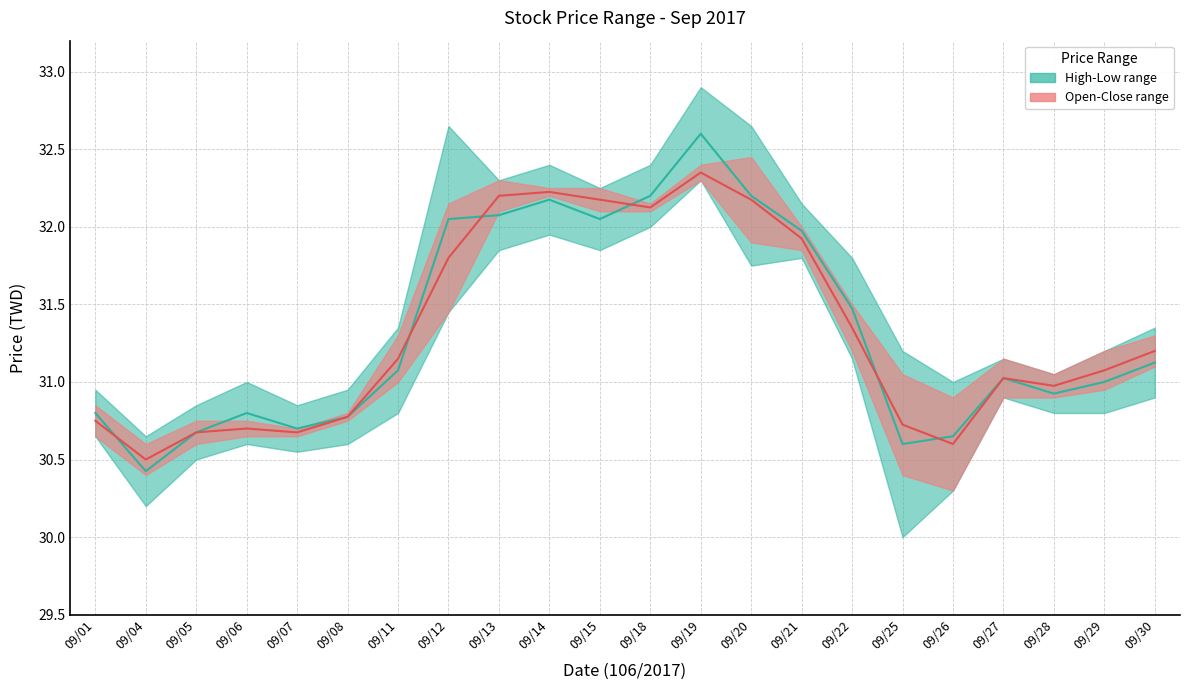

After their last crossing, which series has the higher values: Mid Open-Close or Mid High-Low?

Mid High-Low